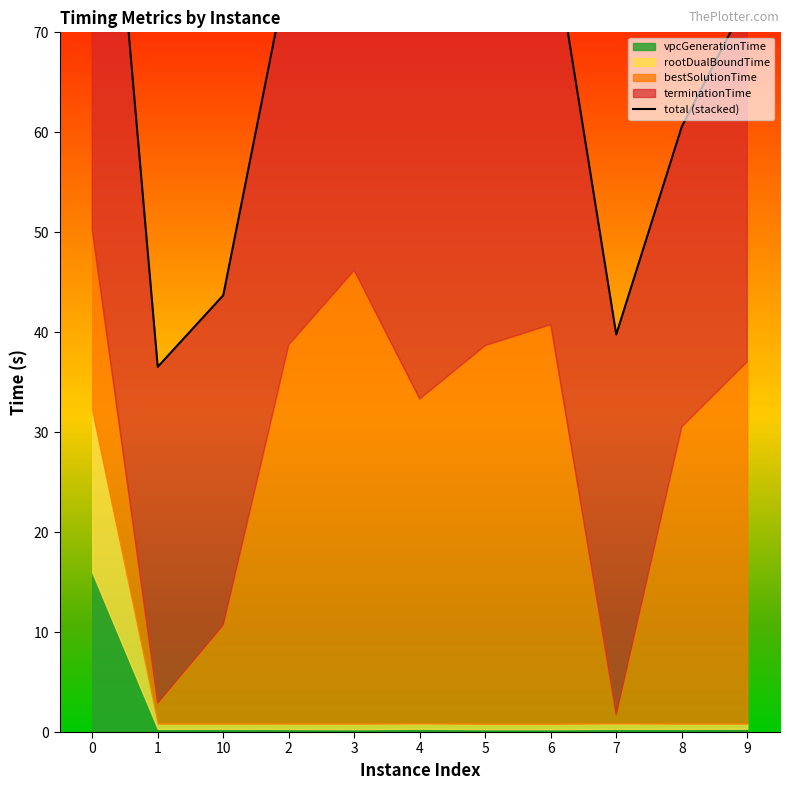

Where is the first local maximum?

3